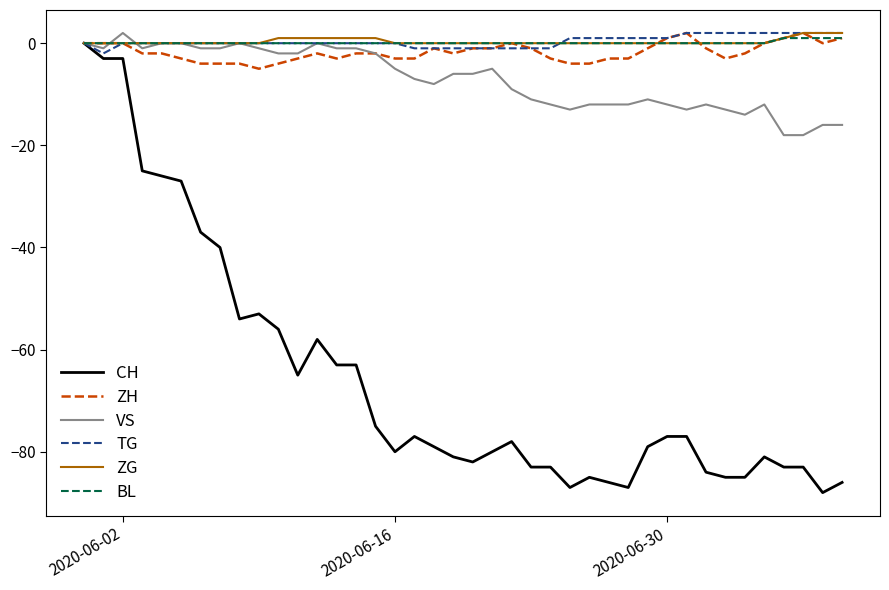

What are all the series names shown in the legend?

CH, ZH, VS, TG, ZG, BL